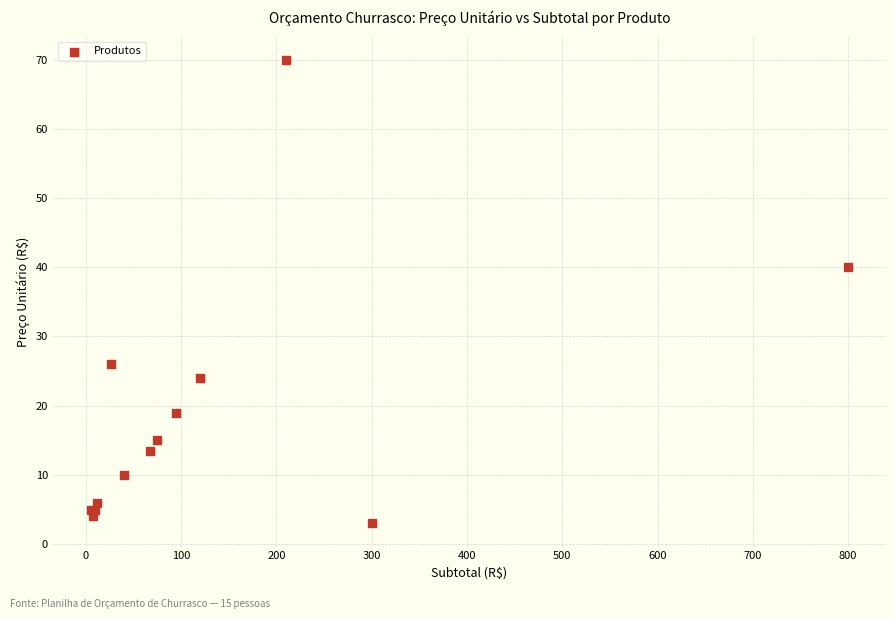

What Y value in the scatter plot is closest to 36?

40.0